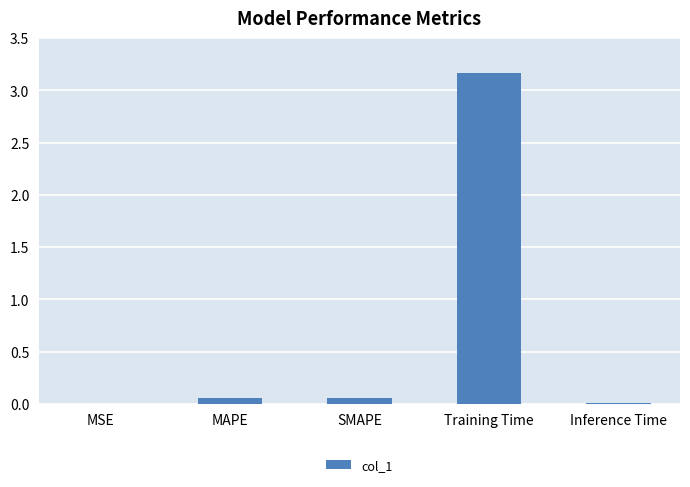

Between MSE and Training Time, which is larger?

Training Time